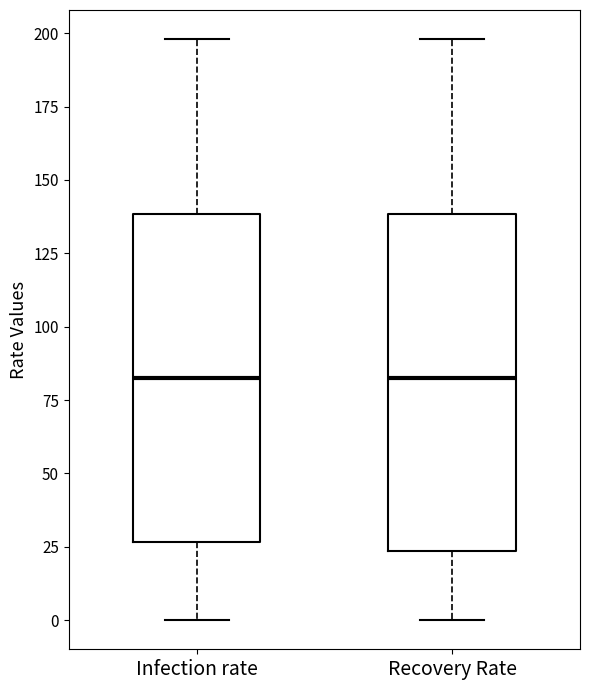

Reading left to right, read every box against the y-axis: the position of its median line, the range the box covers, and the ends of its whiskers. The values are not printed on the chart, so give them approximately, as read against the axis.

Infection rate: median 85, box 25 to 140, whiskers 0 to 200
Recovery Rate: median 85, box 25 to 140, whiskers 0 to 200